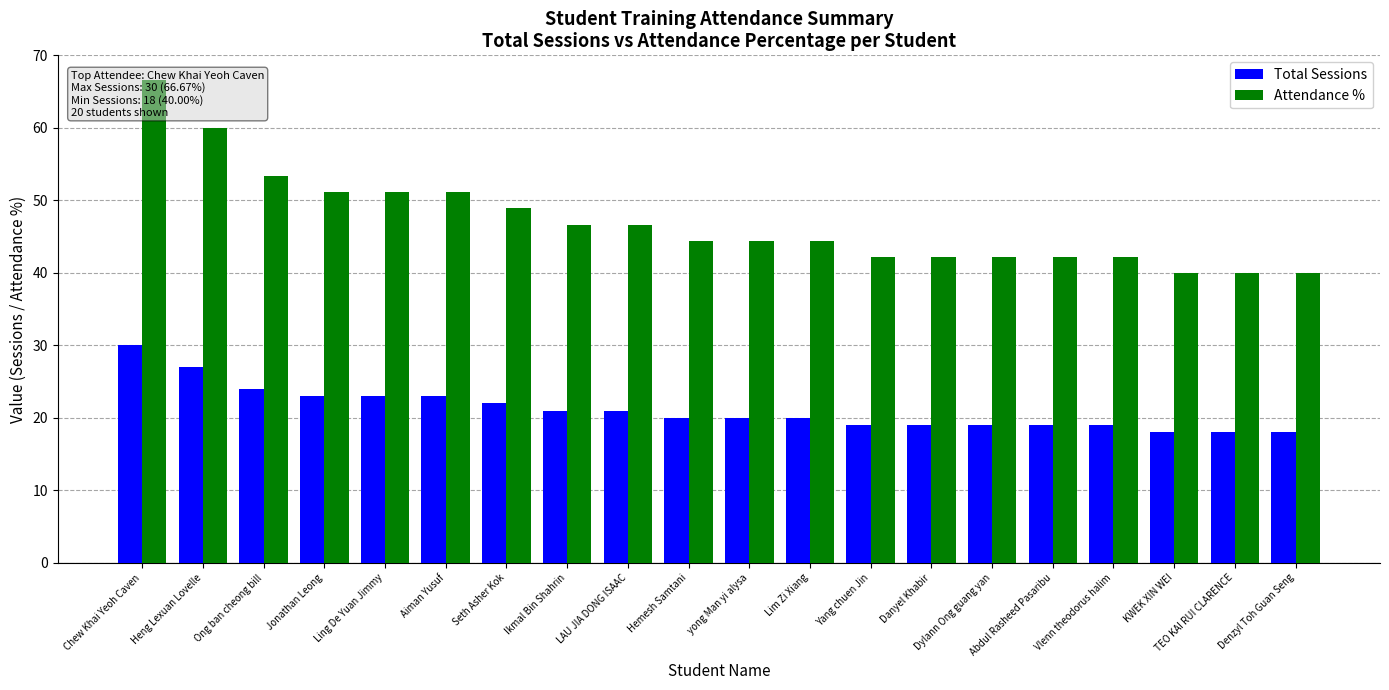

At which label does Attendance % first exceed 44?

Chew Khai Yeoh Caven